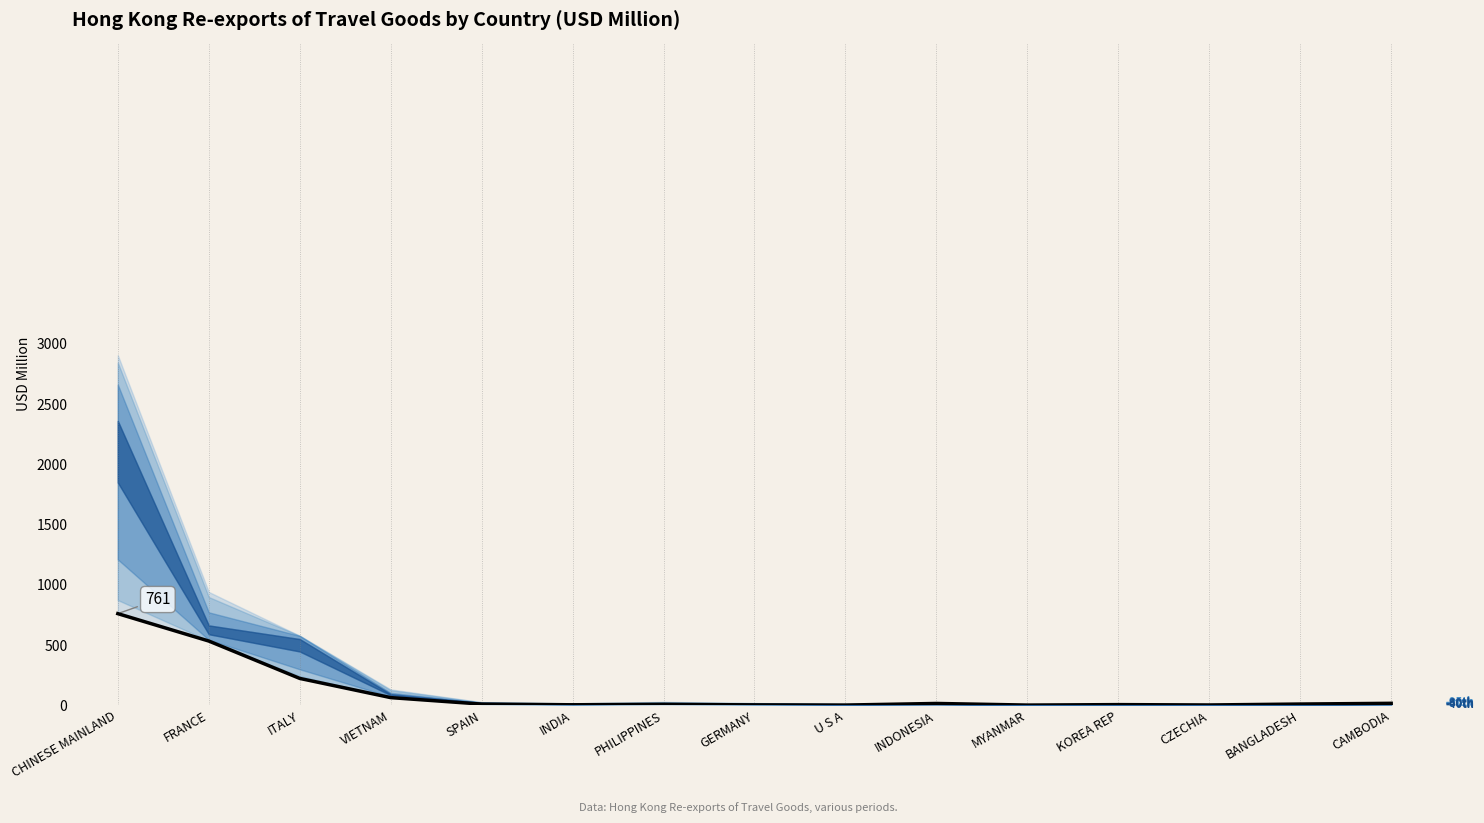

At which category does the chart reach its peak across all series?

CHINESE MAINLAND